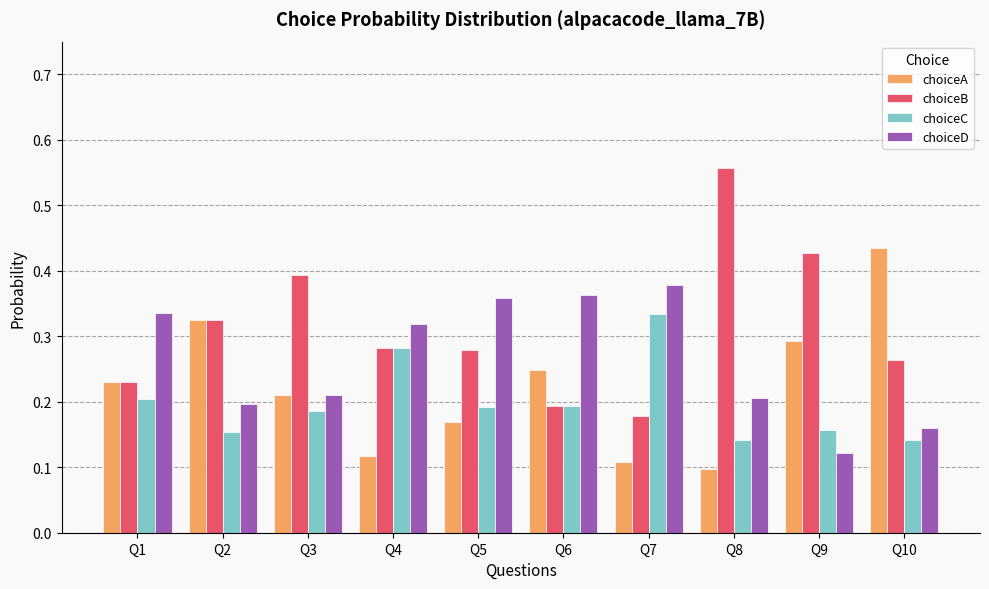

At which category does the chart reach its peak across all series?

Q8